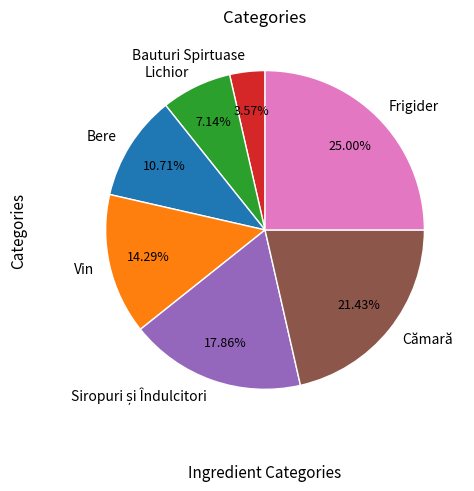

To the nearest percent, what is the difference between the largest and smallest slice percentages?

21%